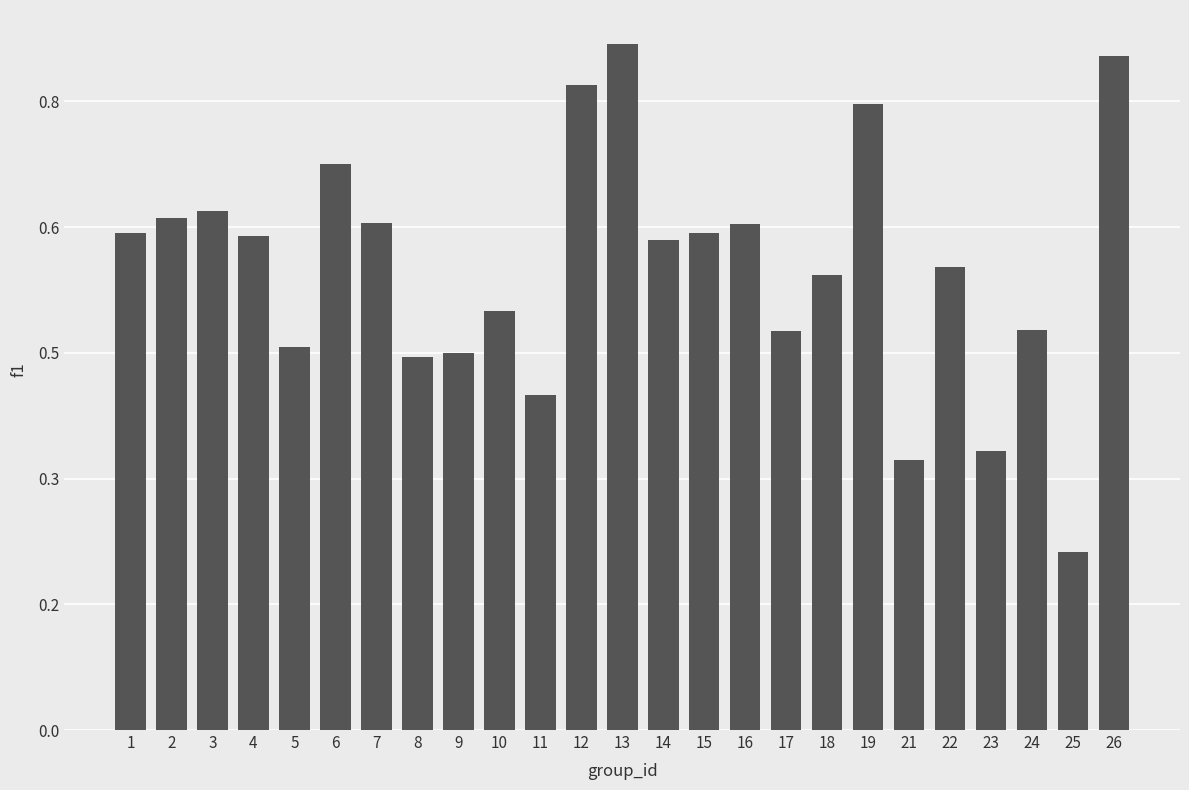

List the labels in order of value, largest first.

13, 26, 12, 19, 6, 3, 2, 7, 16, 15, 1, 4, 14, 22, 18, 10, 24, 17, 5, 9, 8, 11, 23, 21, 25